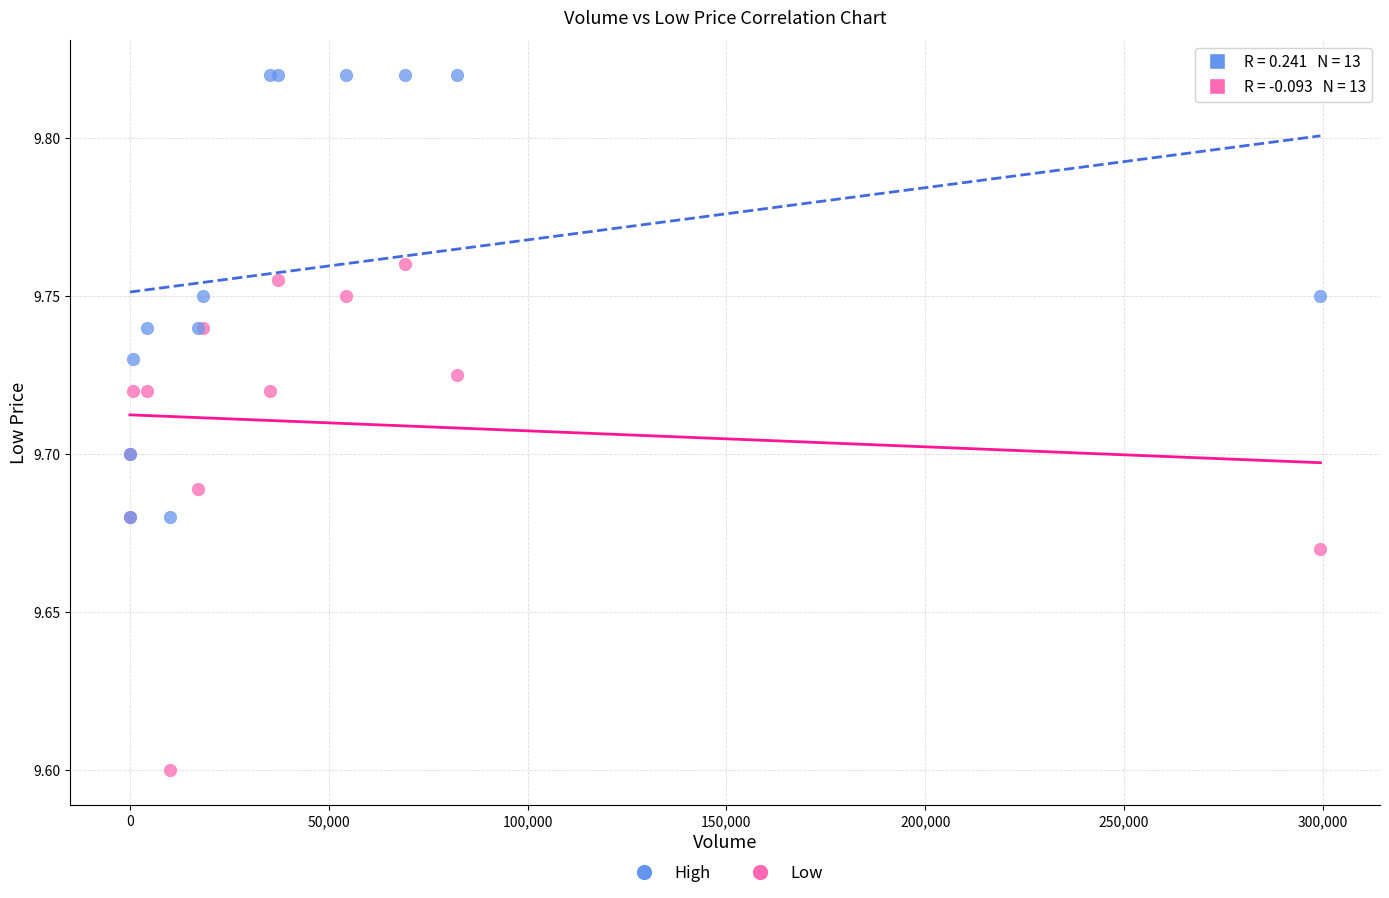

Which series contains the highest Y value?

High